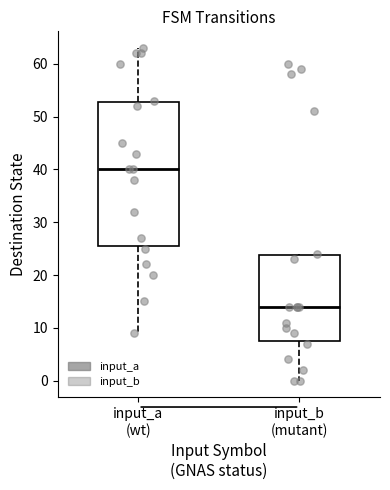

Which box's median line is the lowest?

input_b (mutant)